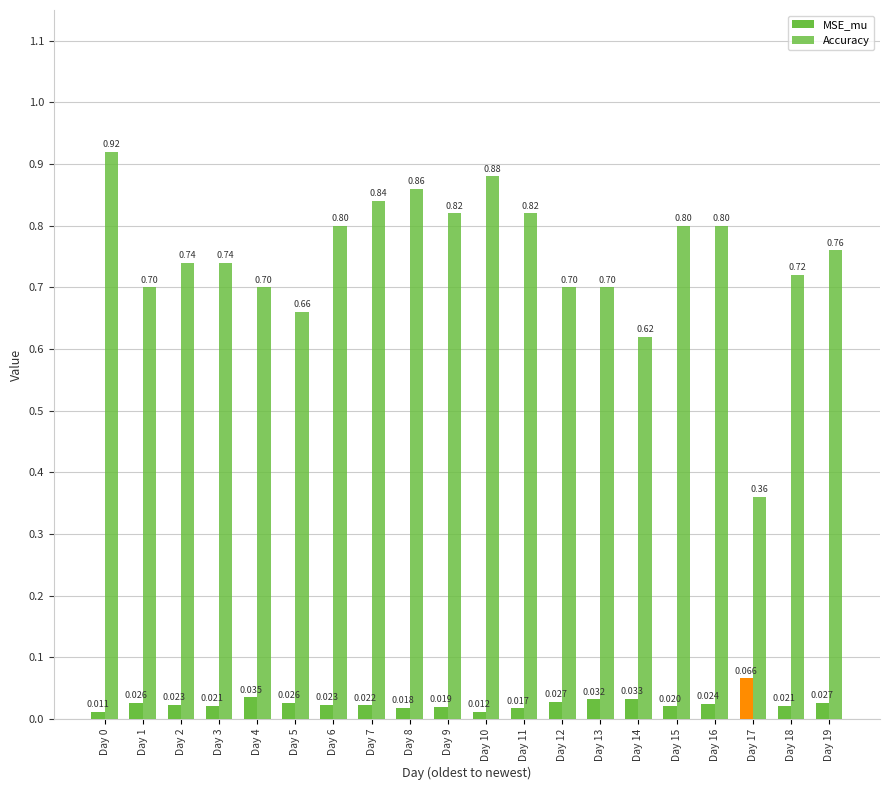

How many data points does each series have?

20